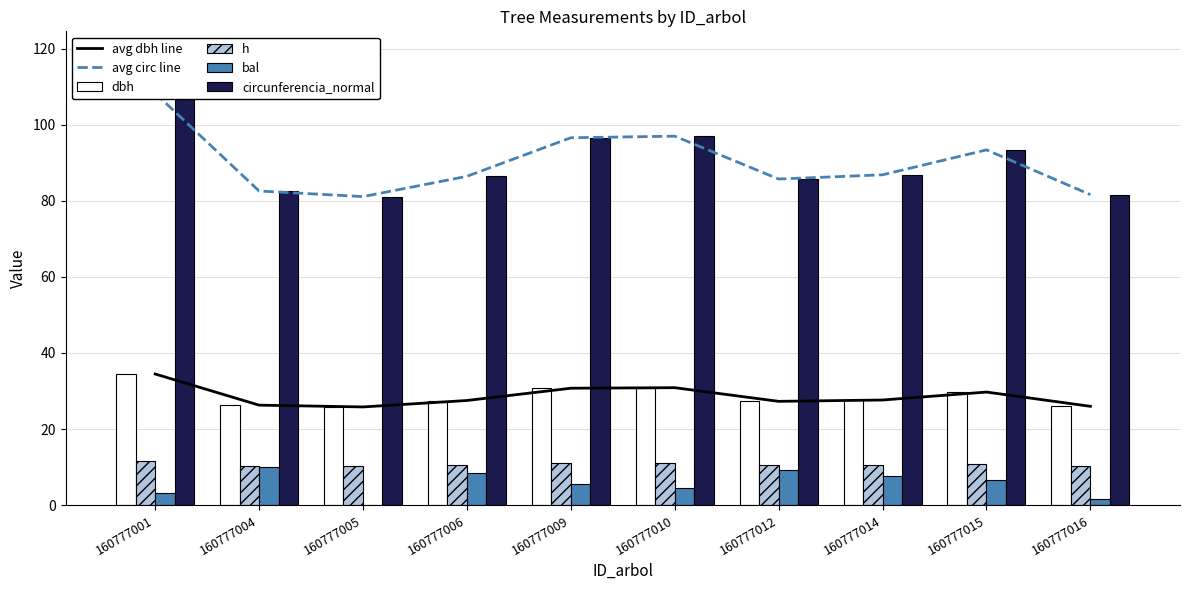

True or false: circunferencia_normal has a value of 85.7 at 160777012.

True